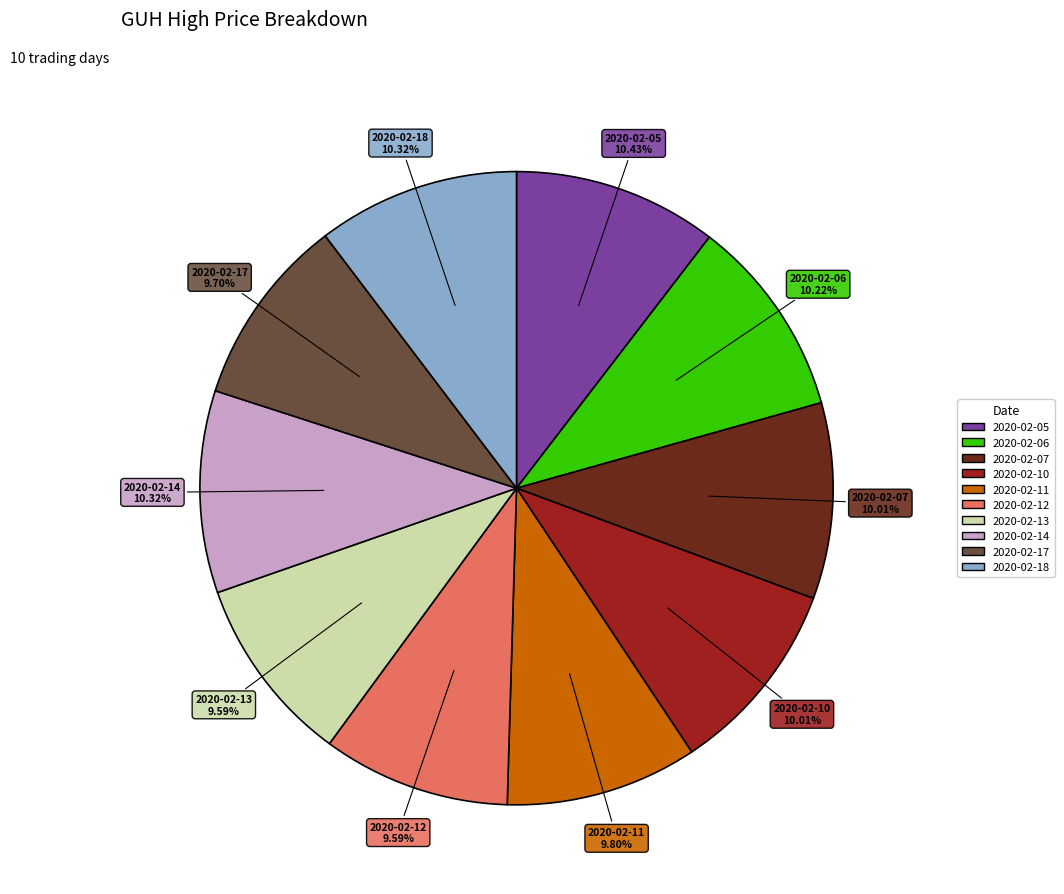

What percentage is the 2020-02-07 slice, to the nearest percent?

10%